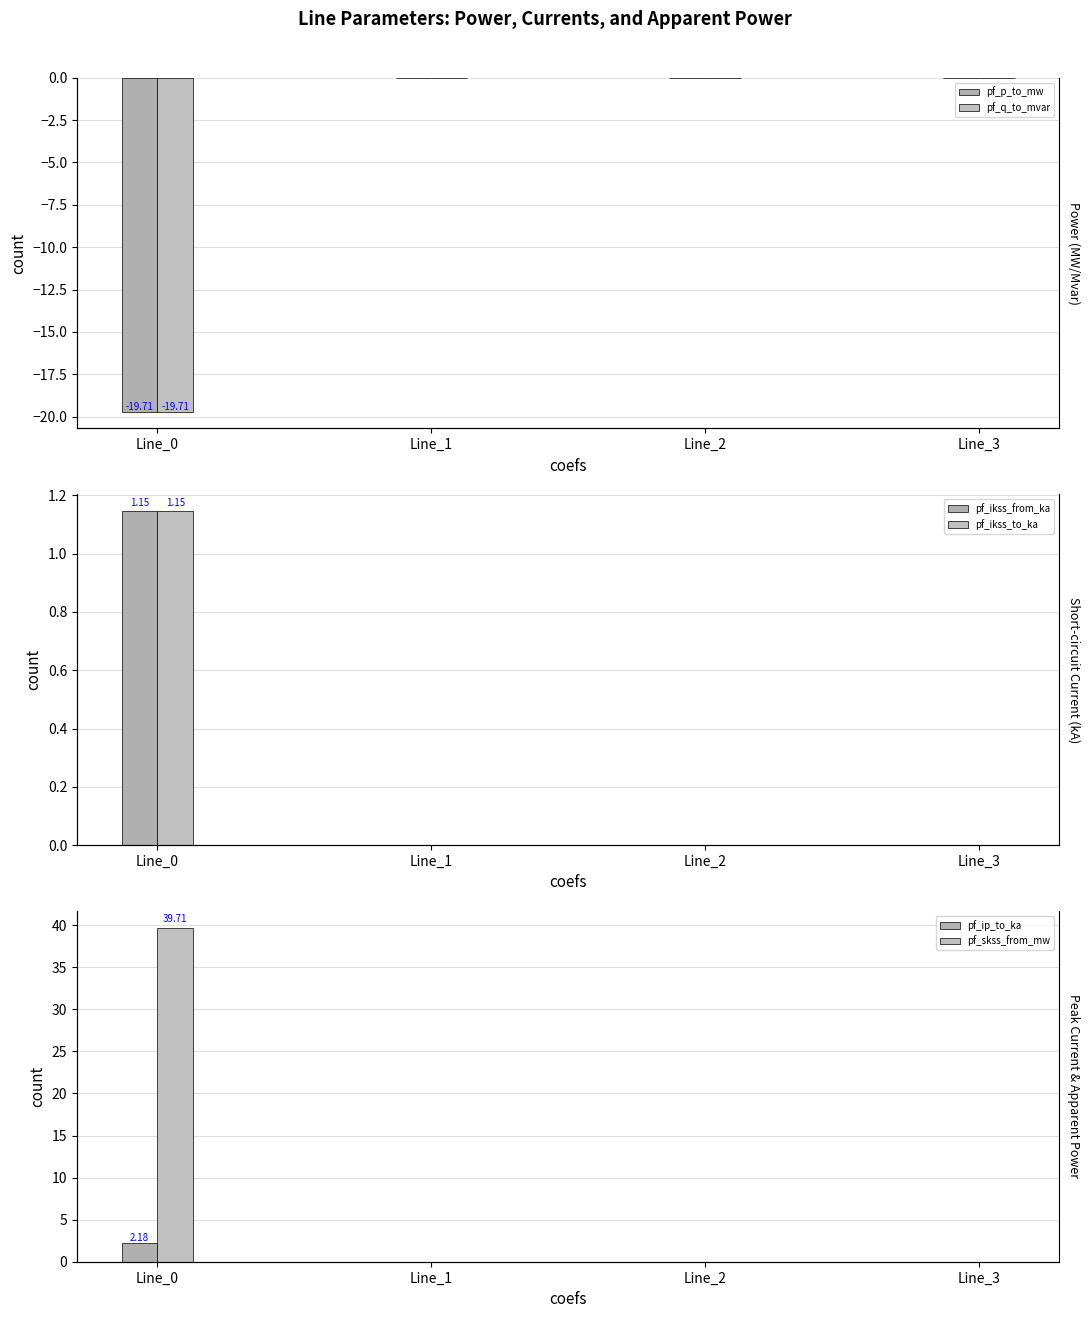

Which has a higher value, Line_2 or Line_0?

Line_2